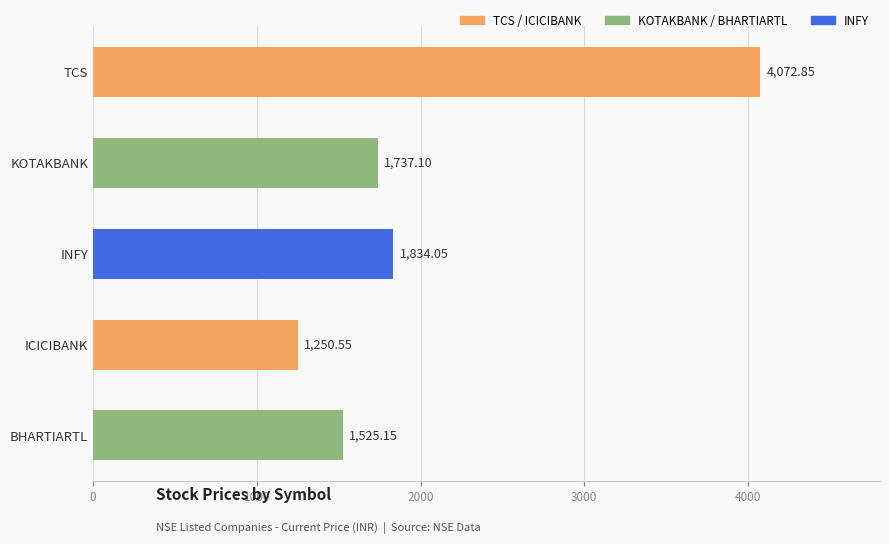

Does the chart contain any negative values?

No